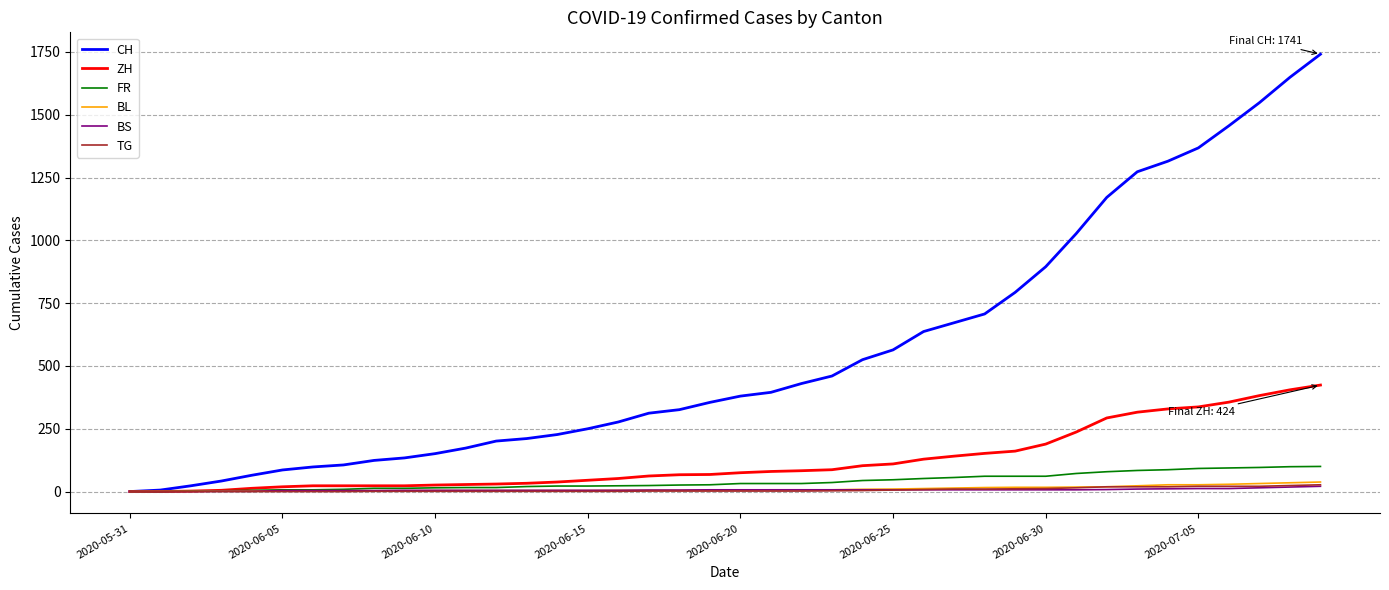

Which series has the largest total across all categories?

CH